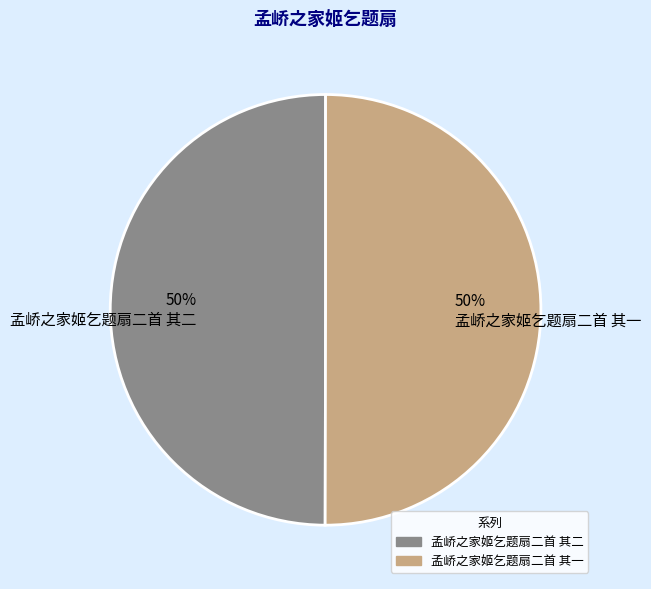

Approximately how many times larger is the value at 孟峤之家姬乞题扇二首 其二 compared to 孟峤之家姬乞题扇二首 其一?

1.0